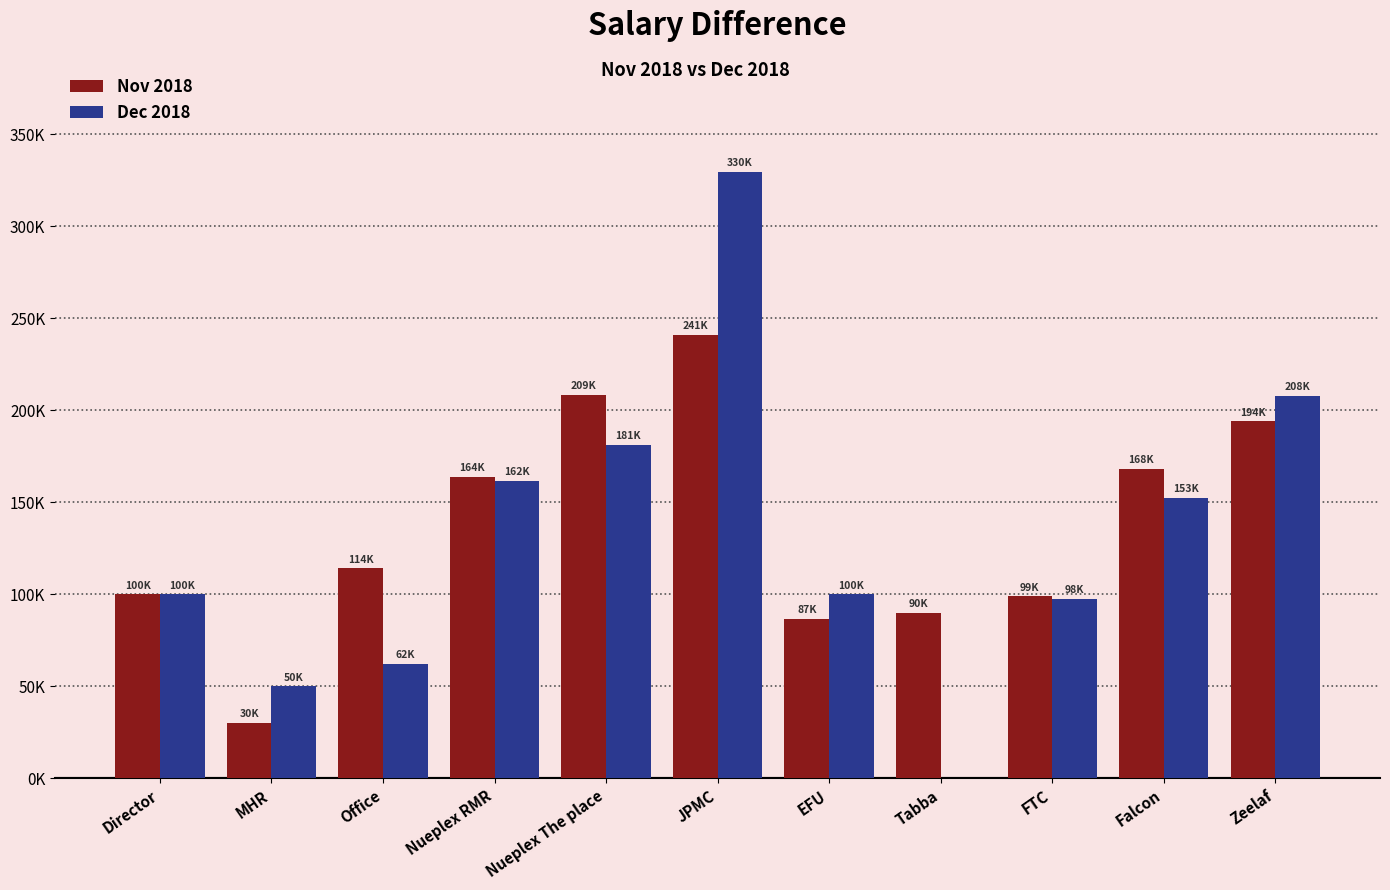

At which label does Dec 2018 reach its minimum?

Tabba